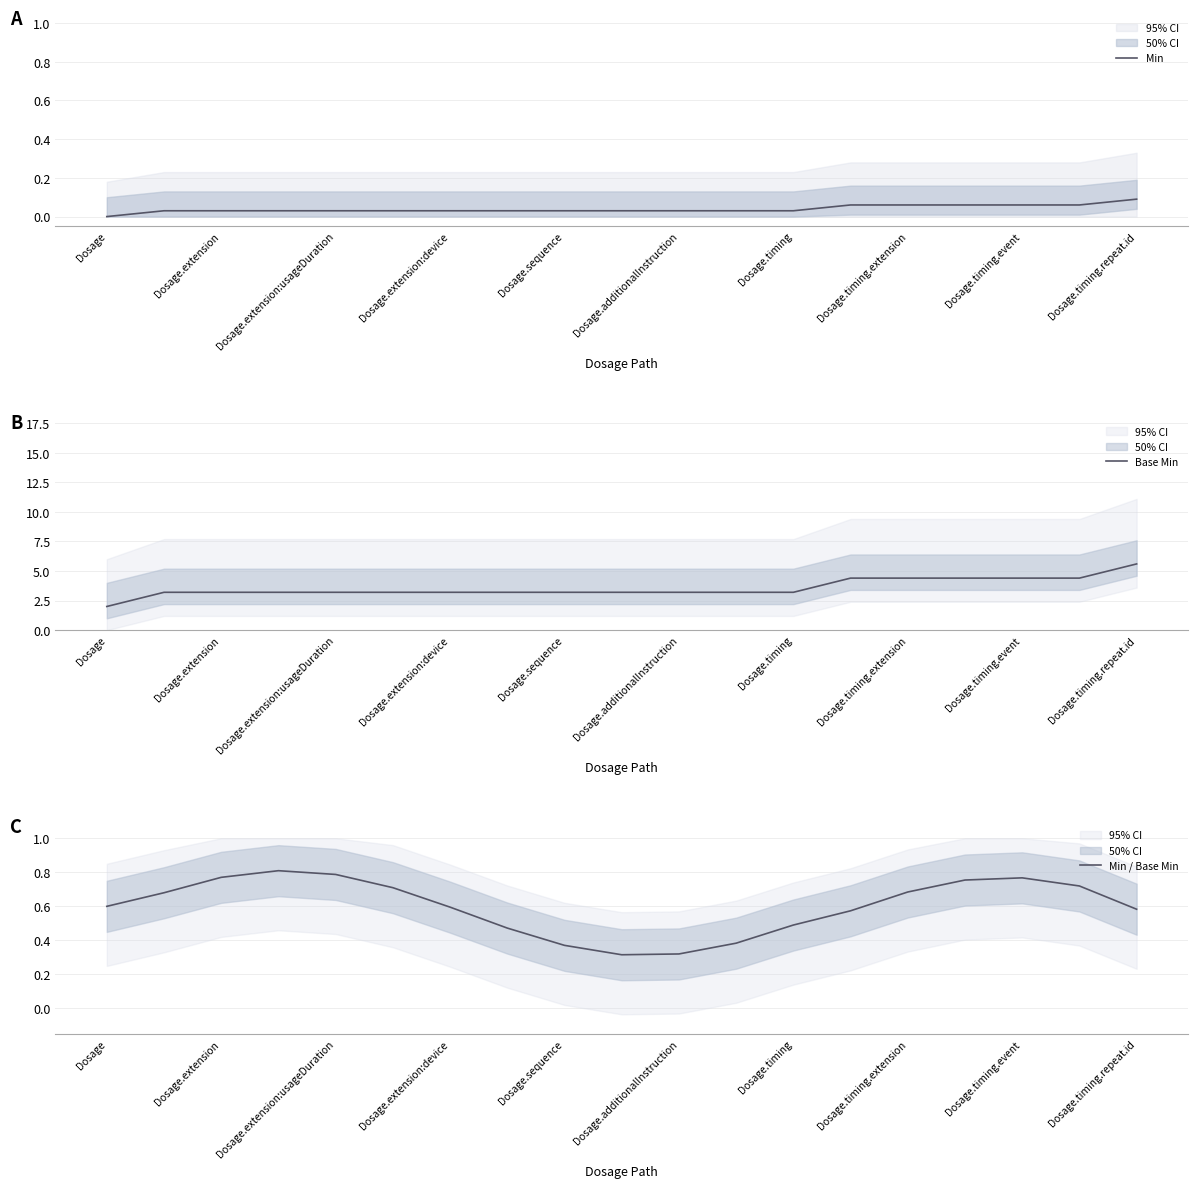

At which label does Min reach its peak?

Dosage.timing.repeat.id